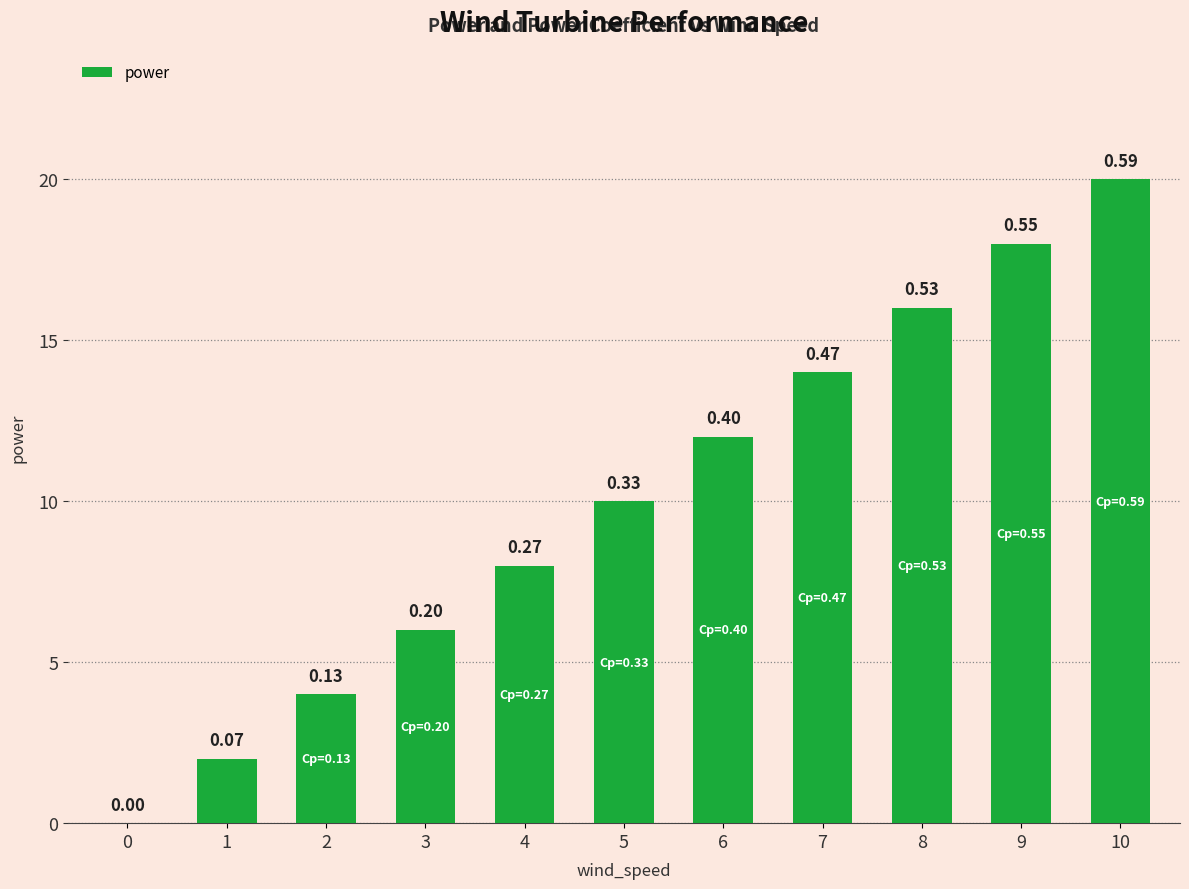

True or false: the data shows 10 at 10.

False